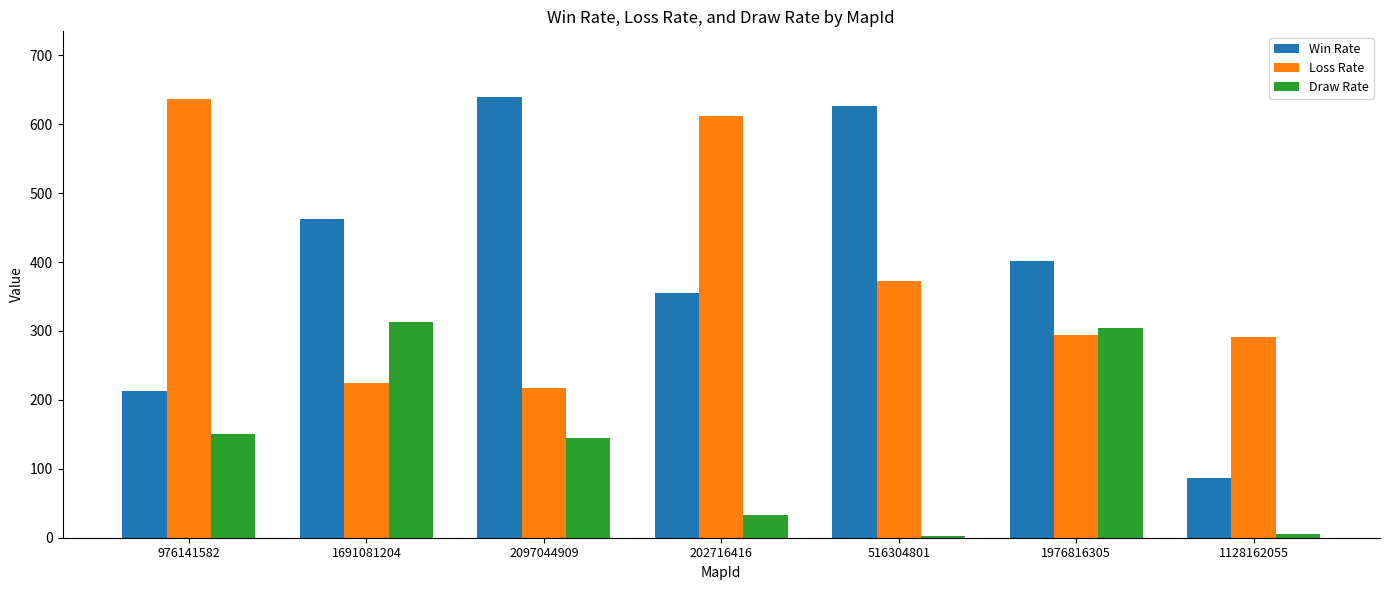

What is the sum of the Loss Rate values at 2097044909 and 976141582?

854